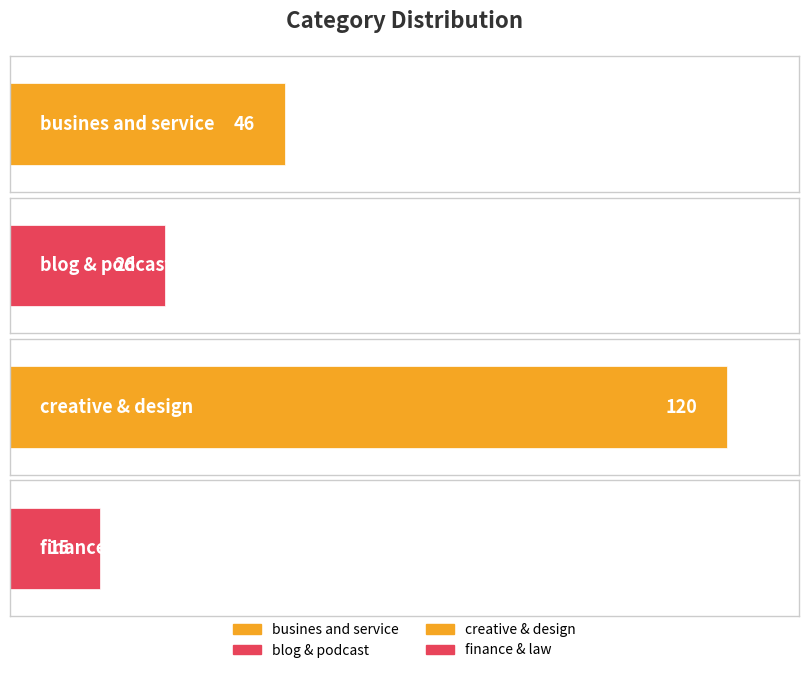

What is the sum of all values?

207